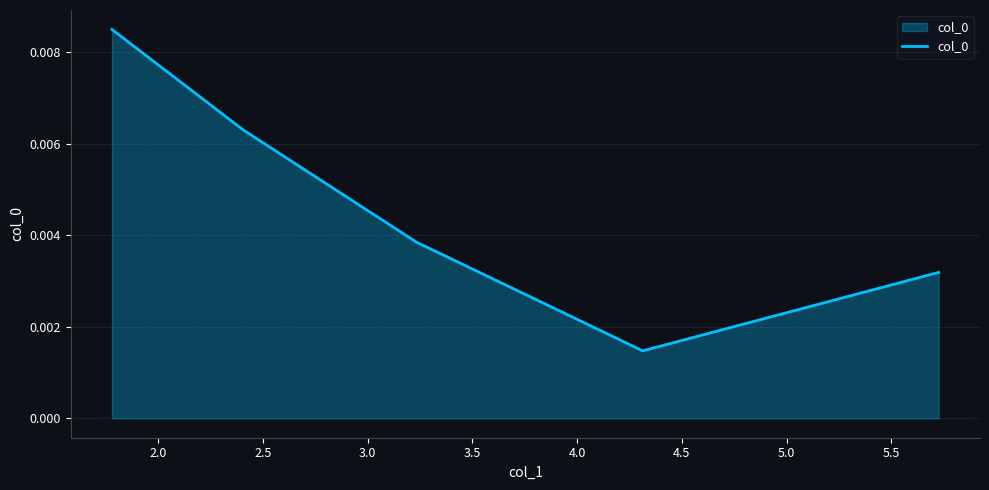

True or false: the data shows 0.0 at 3.5.

False